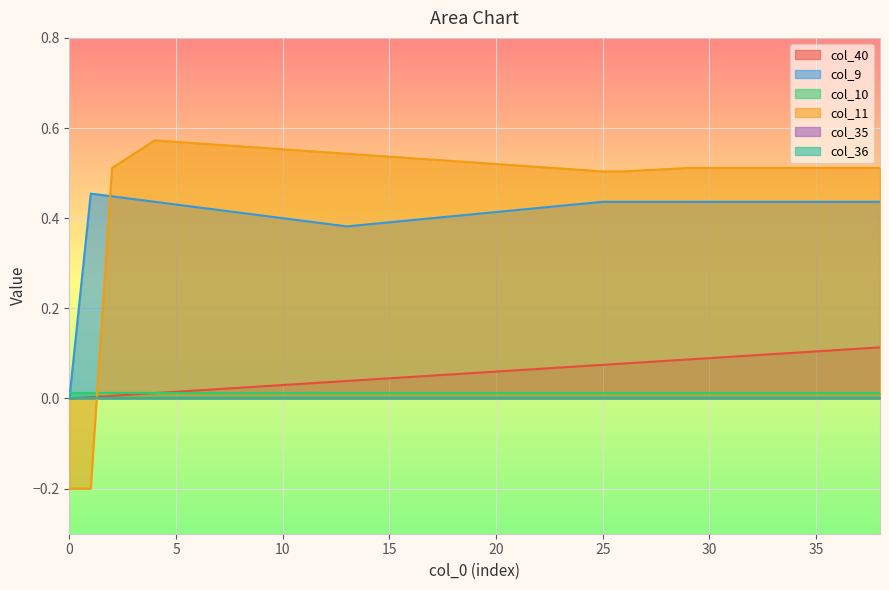

What is the sum of the col_11 values at 19 and 25?

1.1